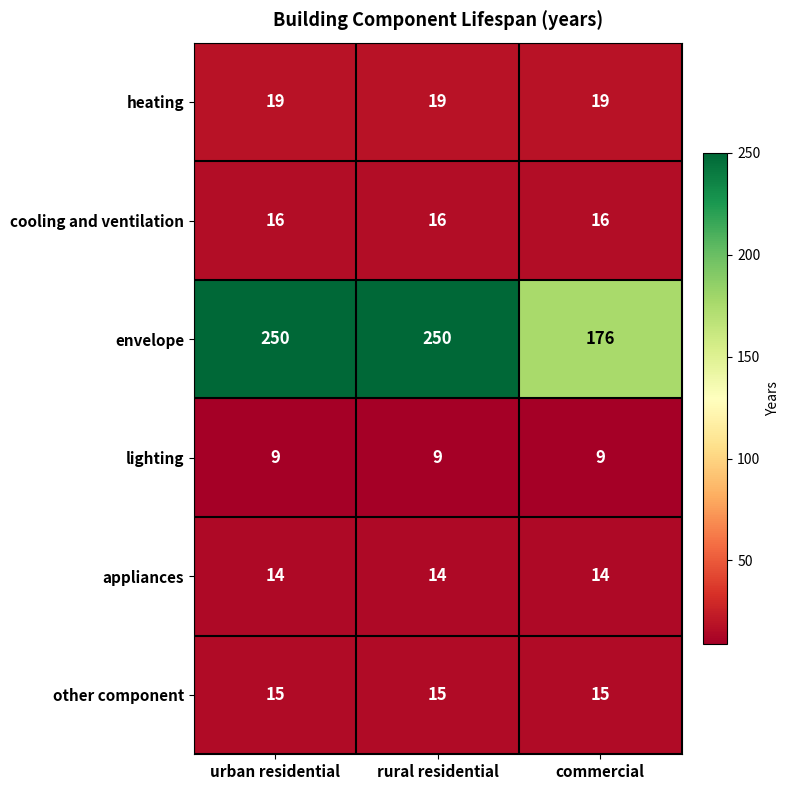

Reading left to right, what are all the values shown in this chart?

heating: 19	19	19
cooling and ventilation: 16	16	16
envelope: 250	250	176
lighting: 9	9	9
appliances: 14	14	14
other component: 15	15	15